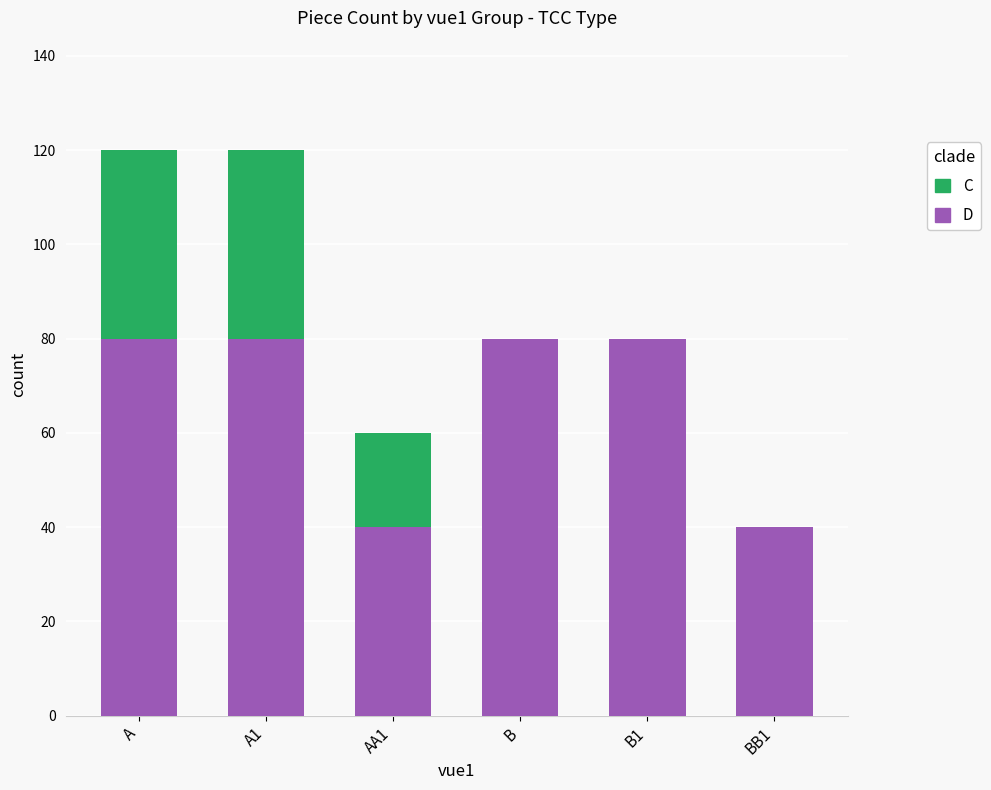

How many categories are shown in the chart?

6